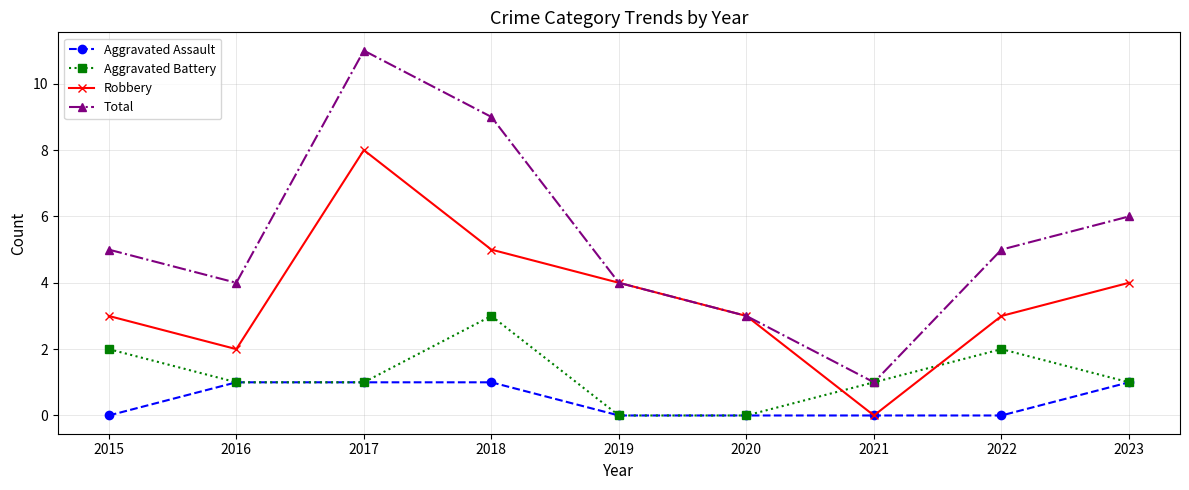

What is the difference between the maximum and minimum values in the Aggravated Assault series?

1